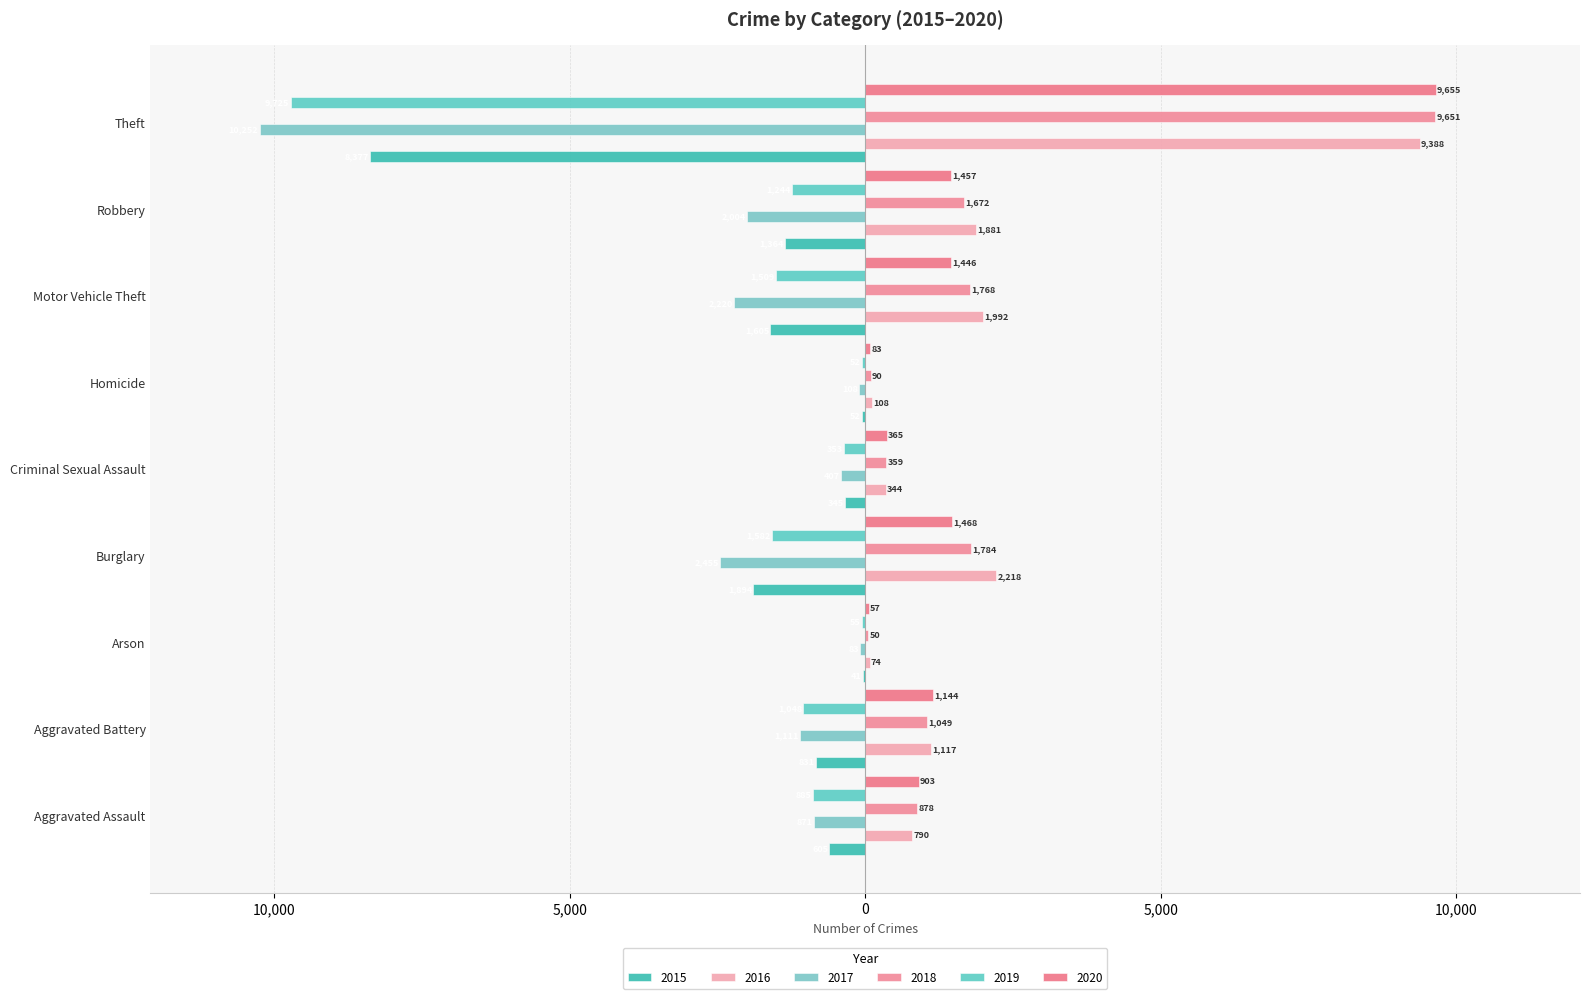

What is the difference between the maximum and minimum values in the 2018 series?

9601